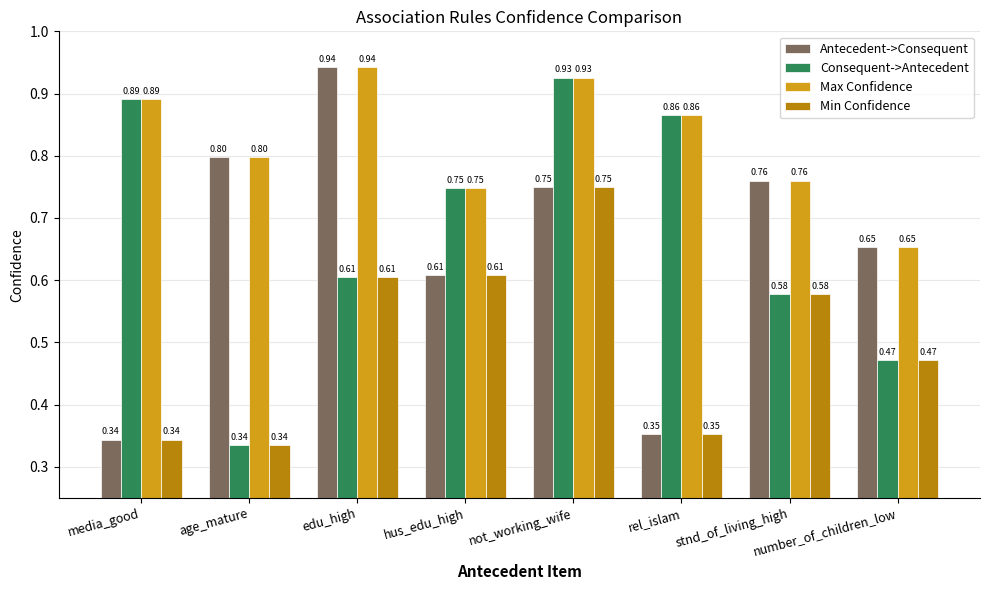

List the labels in order of Consequent->Antecedent value, largest first.

not_working_wife, media_good, rel_islam, hus_edu_high, edu_high, stnd_of_living_high, number_of_children_low, age_mature